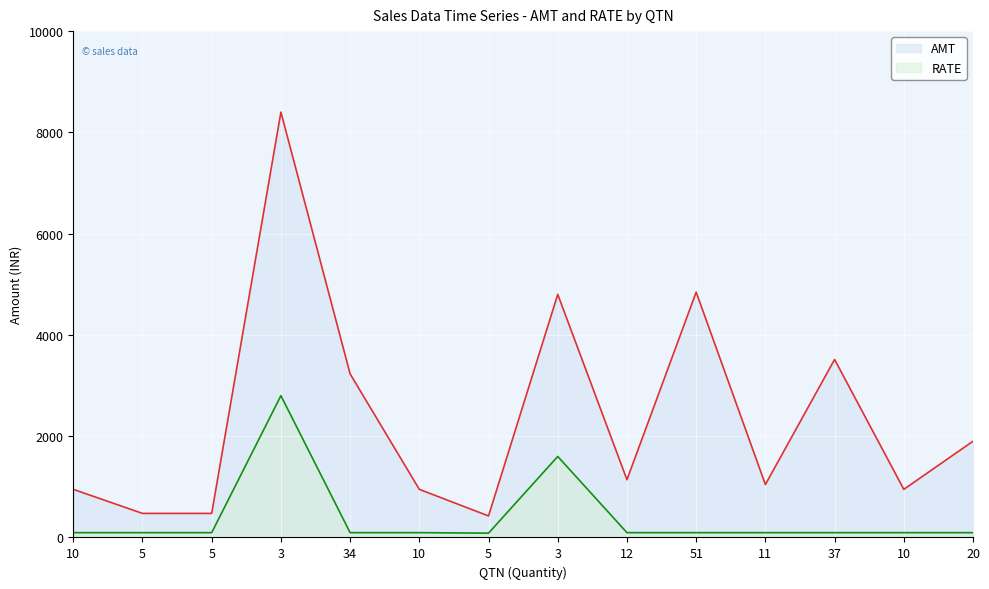

What is the label of the 11th point from the right?

3